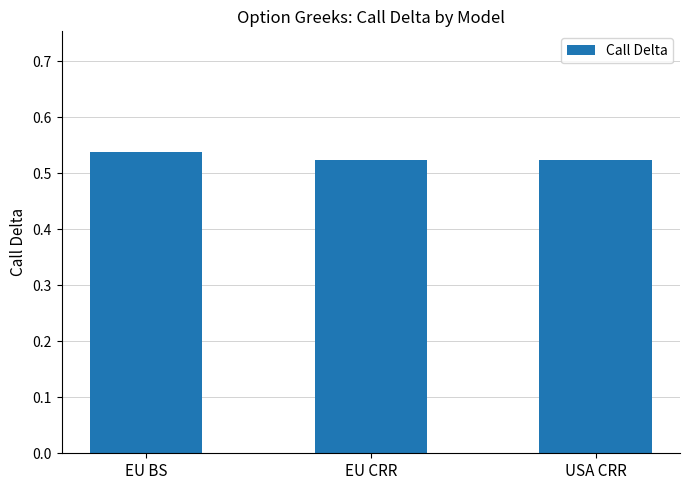

What position from the right is EU CRR?

2